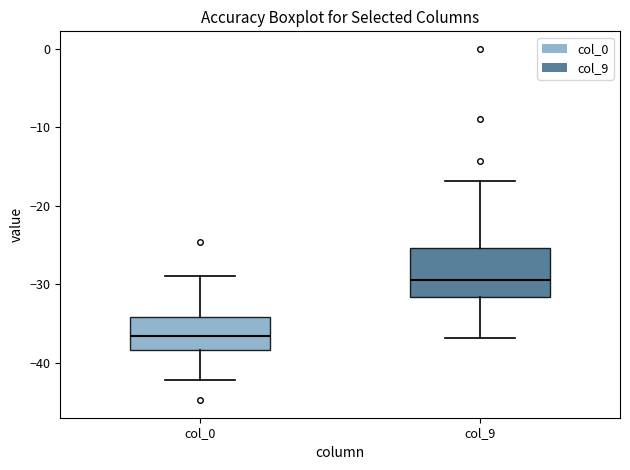

Where is the lower edge of the box for col_9 on the y-axis? The values are not printed on the chart, so give them approximately, as read against the axis.

-32